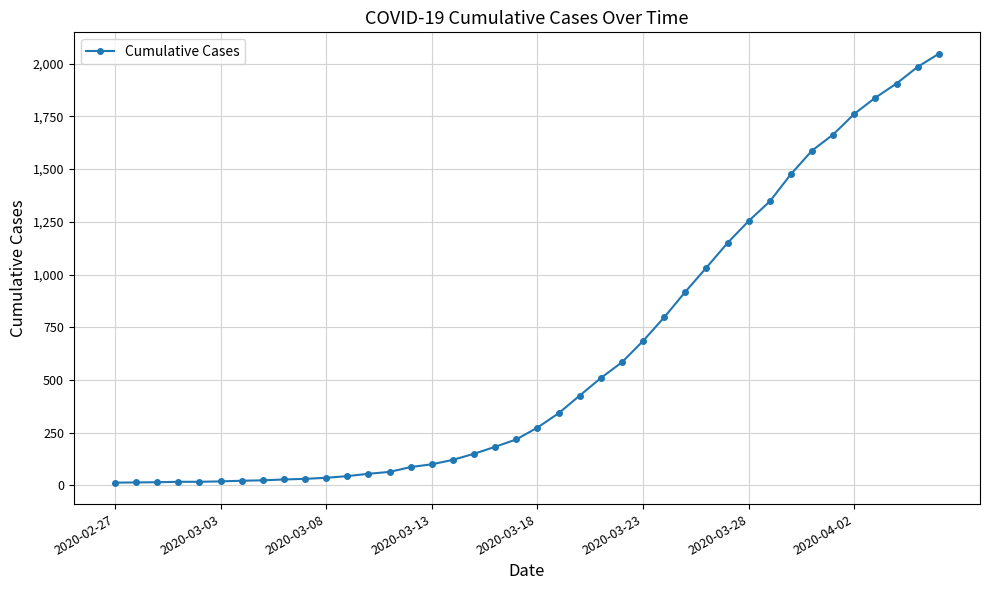

How many categories are shown in the chart?

40